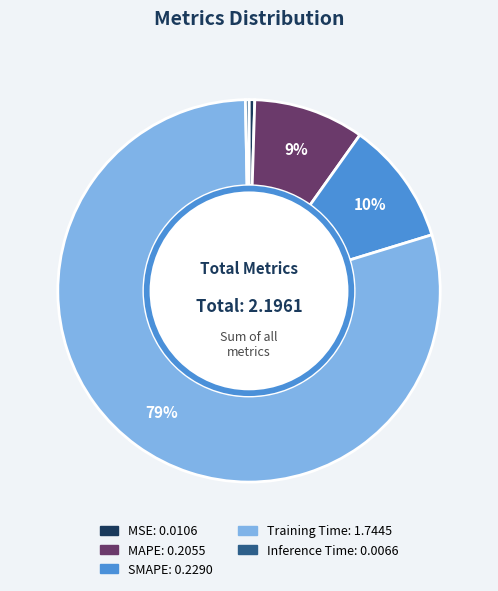

What is the largest slice in the pie chart?

Training Time